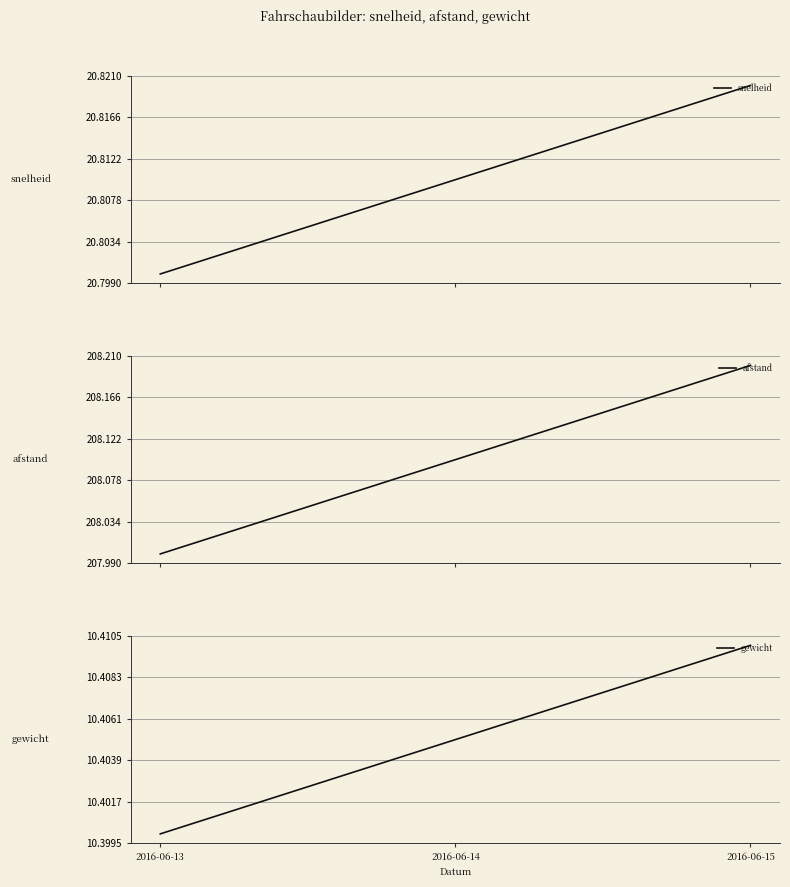

List the labels in order of snelheid value, largest first.

2016-06-15, 2016-06-14, 2016-06-13